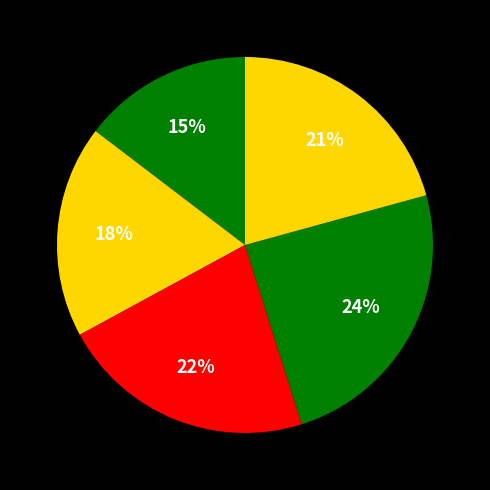

Count the number of slices in the pie.

5